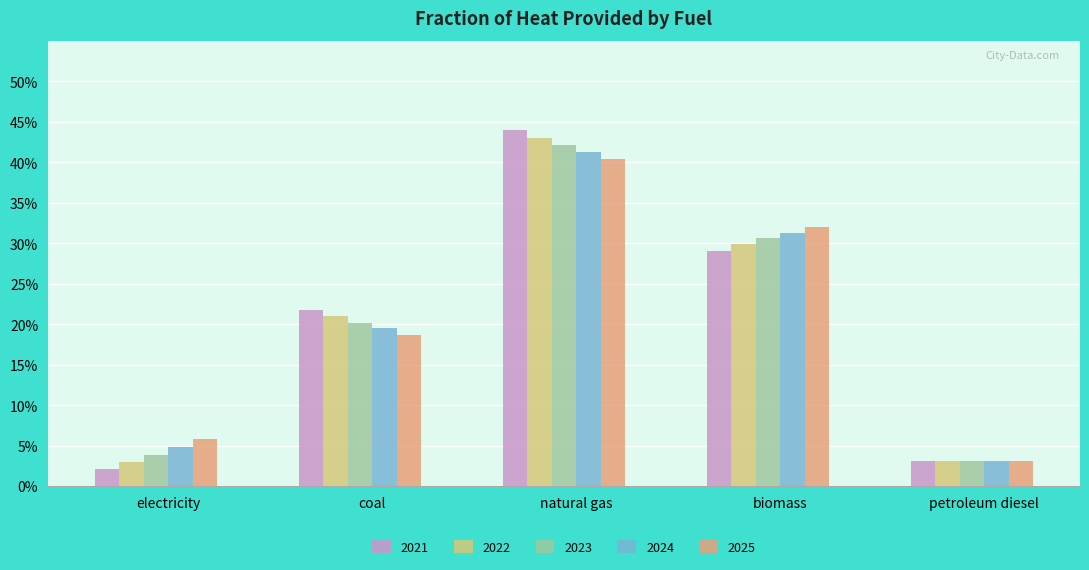

Are the bars horizontal?

No